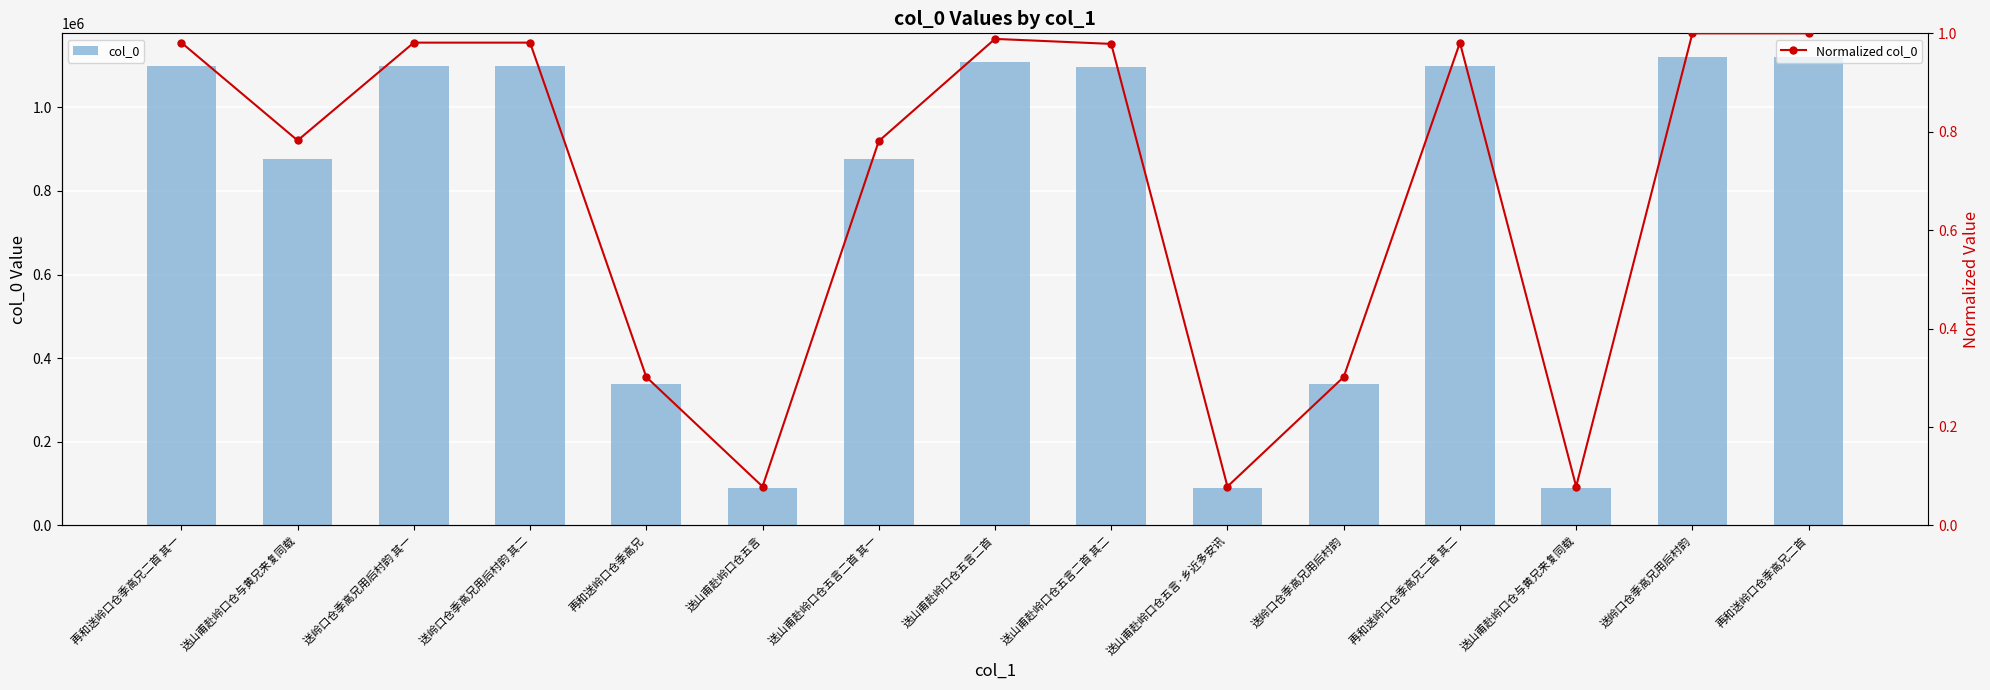

What is the average value of the Normalized col_0 series?

0.7